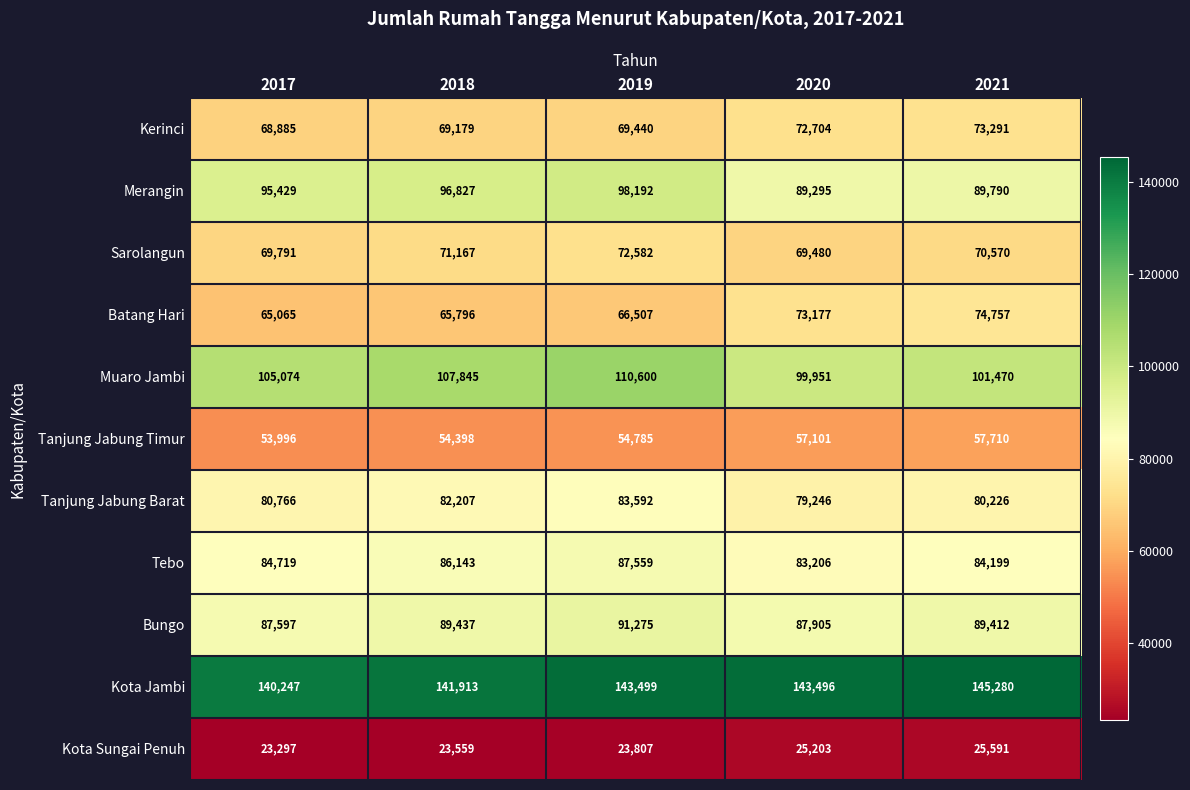

What is the difference between the highest and lowest values at 2017?

116950